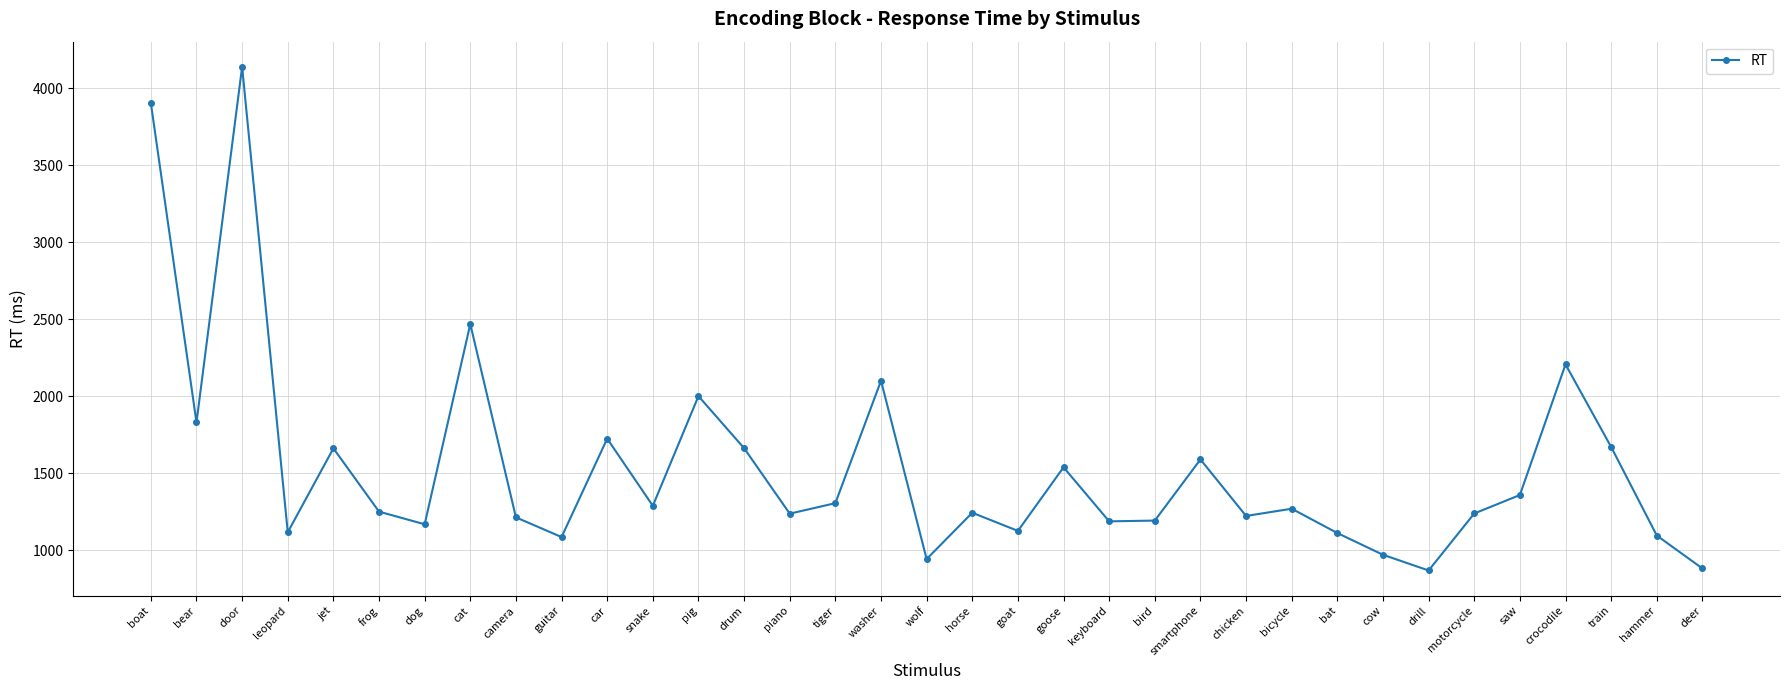

How many data points are less than 1251?

17